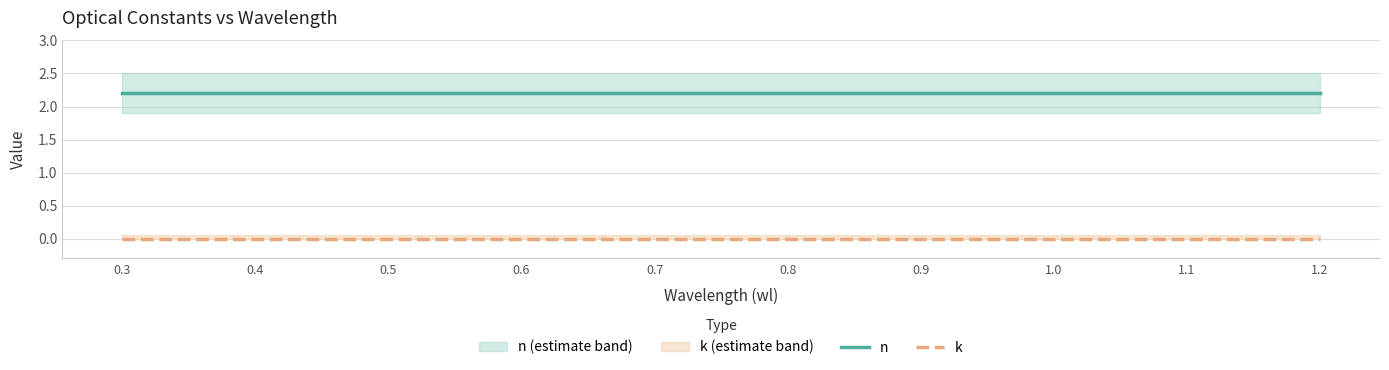

What is the total value across all series at 0.3?

2.2